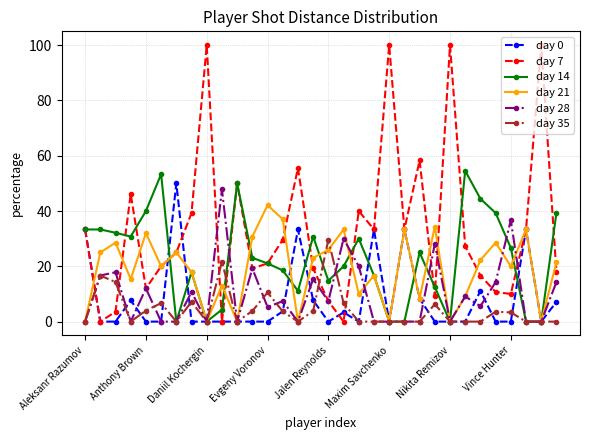

Which series has the widest spread of values?

day 7